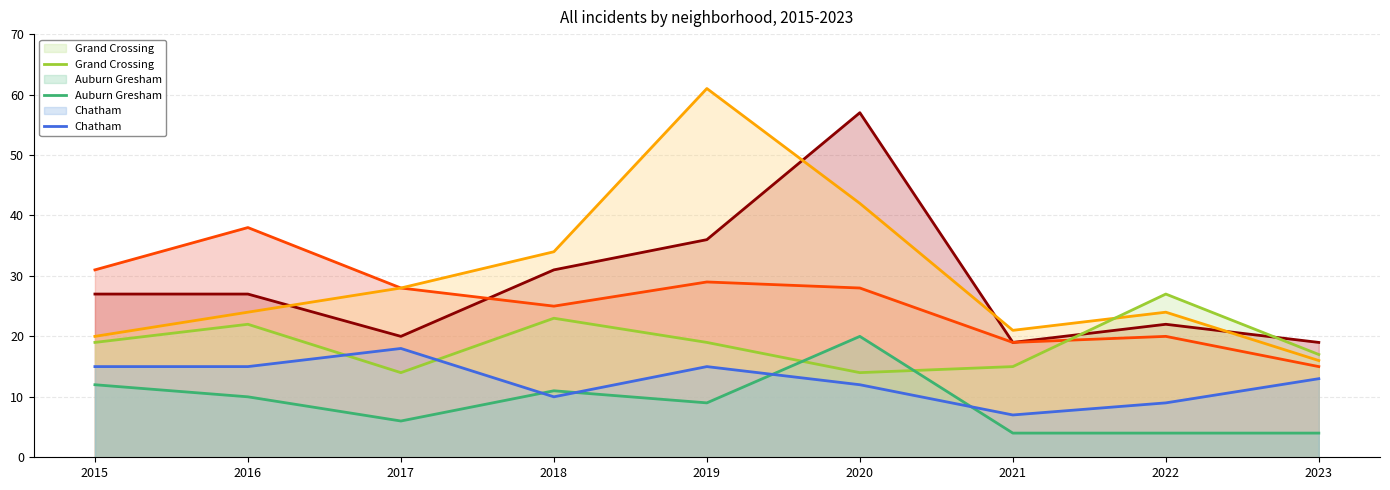

Between 2019 and 2015, which is larger?

2019